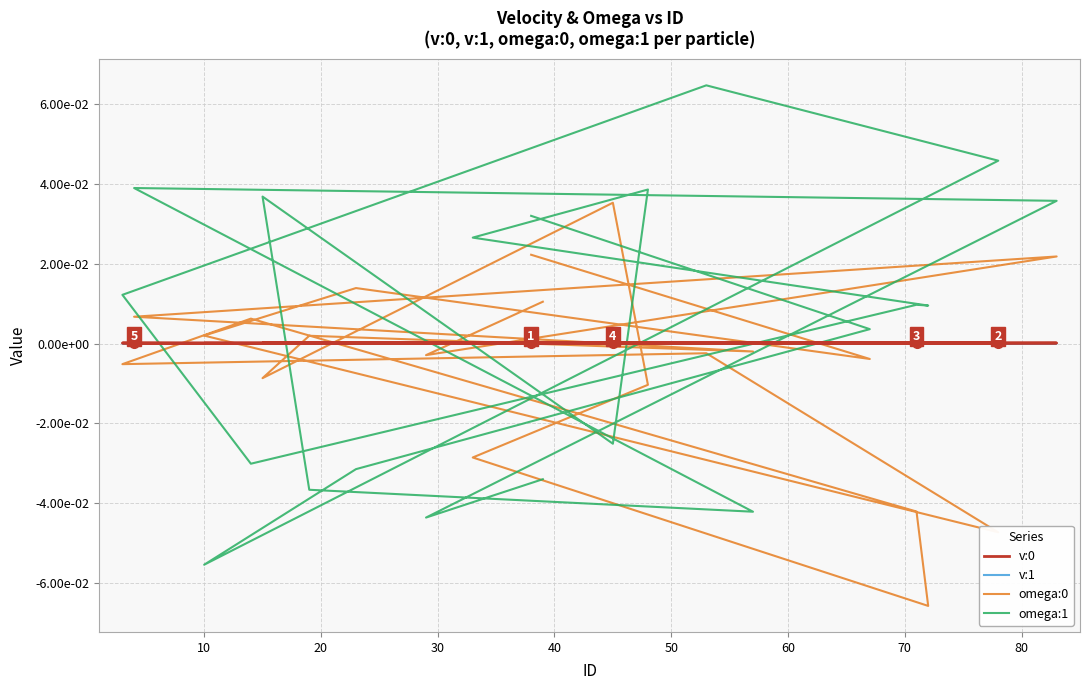

Reading left to right, what are all the values shown in this chart?

v:0: 0.0	0.0	0.0	0.0	0.0	0.0	0.0	0.0	0.0	-0.0	0.0	0.0	0.0	0.0	0.0	0.0	0.0	0.0	0.0	0.0
v:1: 0.0	-0.0	-0.0	0.0	-0.0	-0.0	0.0	0.0	-0.0	0.0	0.0	-0.0	-0.0	-0.0	-0.0	-0.0	-0.0	0.0	0.0	-0.0
omega:0: 0.0	-0.0	0.0	0.0	-0.0	-0.0	-0.0	0.0	-0.0	-0.1	-0.0	-0.0	0.0	-0.0	0.0	-0.0	0.0	0.0	-0.0	0.0
omega:1: 0.0	0.0	-0.0	-0.1	0.0	0.1	0.0	-0.0	0.0	0.0	0.0	0.0	-0.0	0.0	-0.0	-0.0	0.0	0.0	-0.0	-0.0